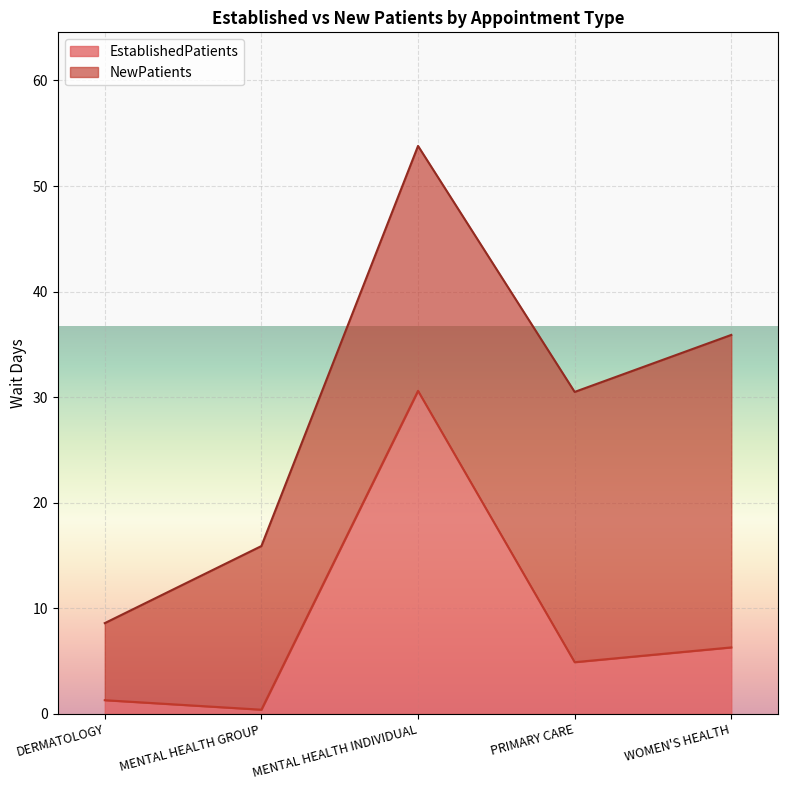

Read the EstablishedPatients value at DERMATOLOGY.

1.3